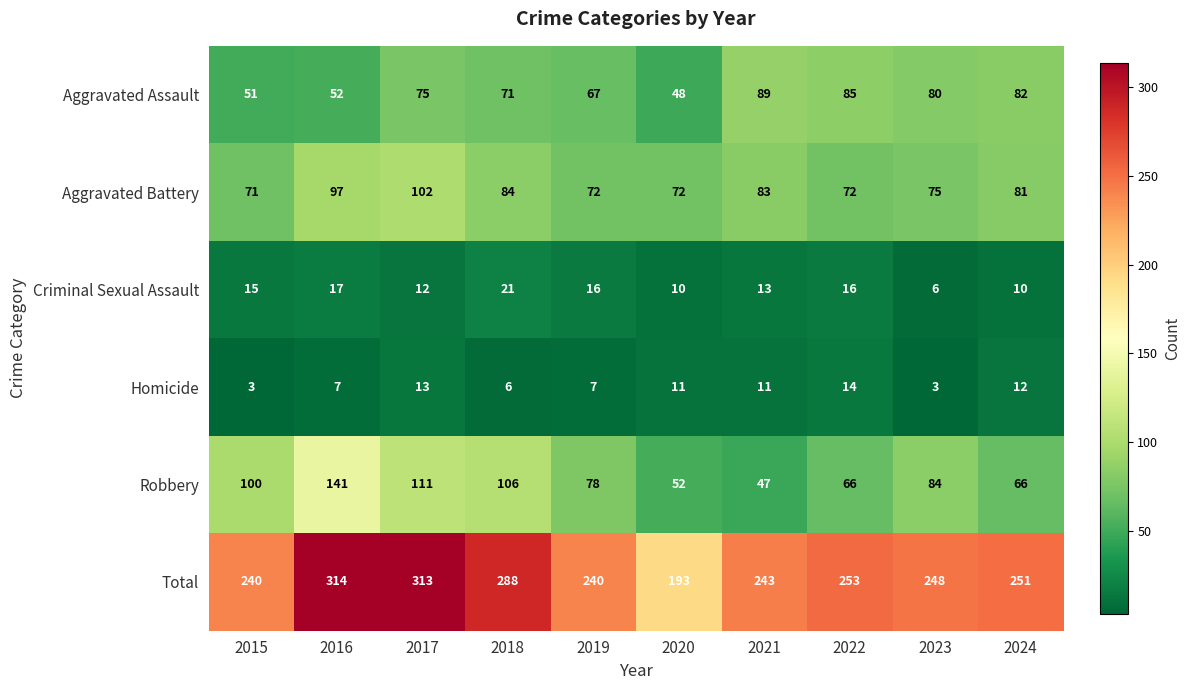

Is it true that Aggravated Battery equals 28 at 2019?

False